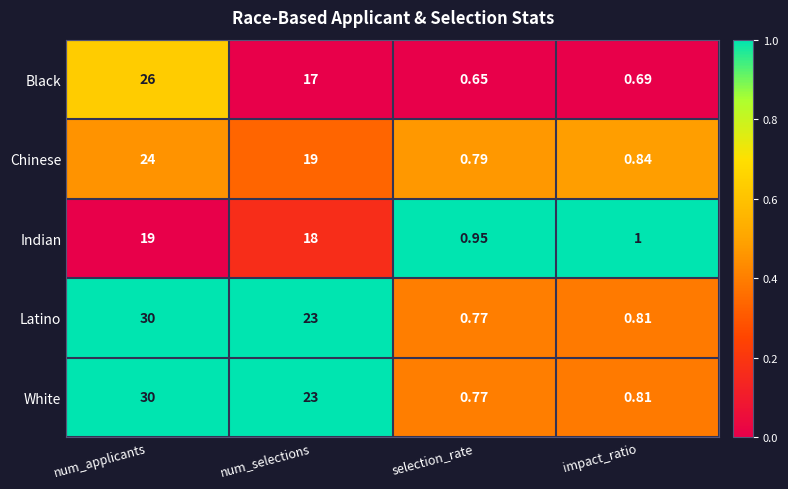

At which label is Indian closest to 9?

impact_ratio